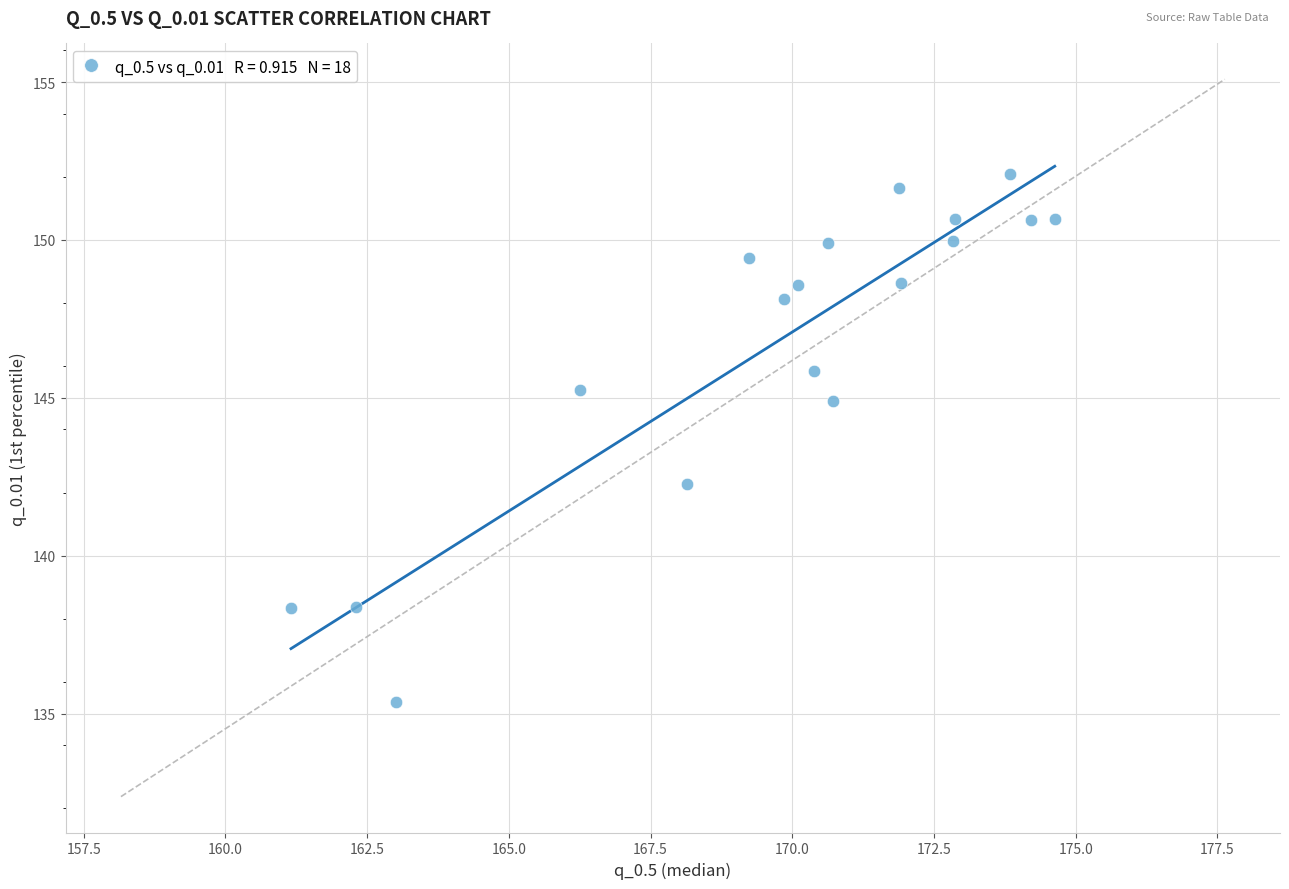

What is the range of X values (max minus min)?

13.5